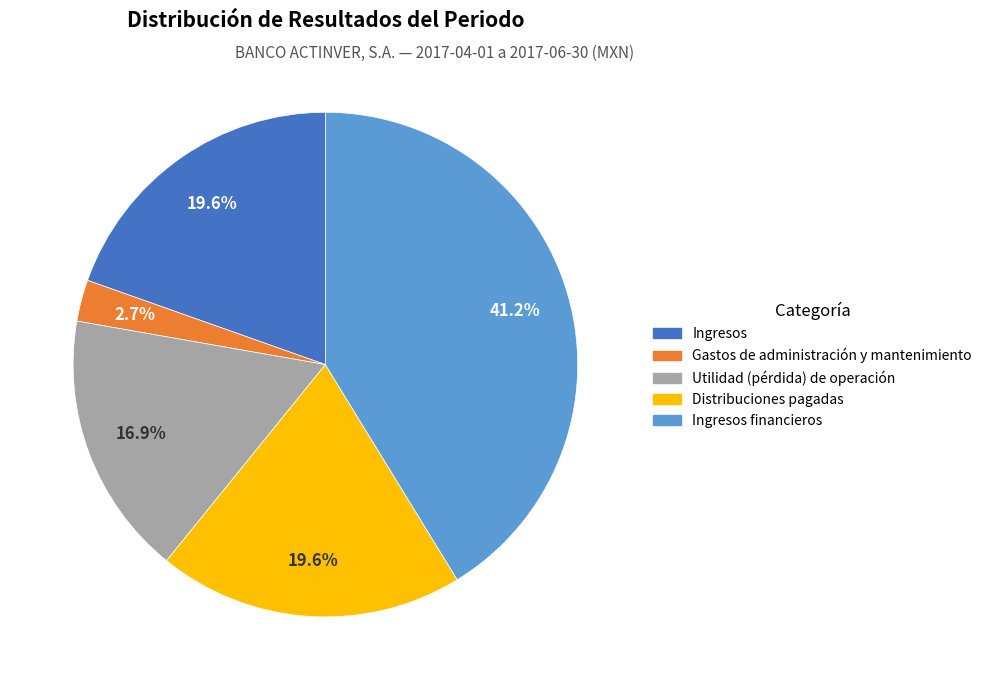

Is there a majority slice in this chart?

No